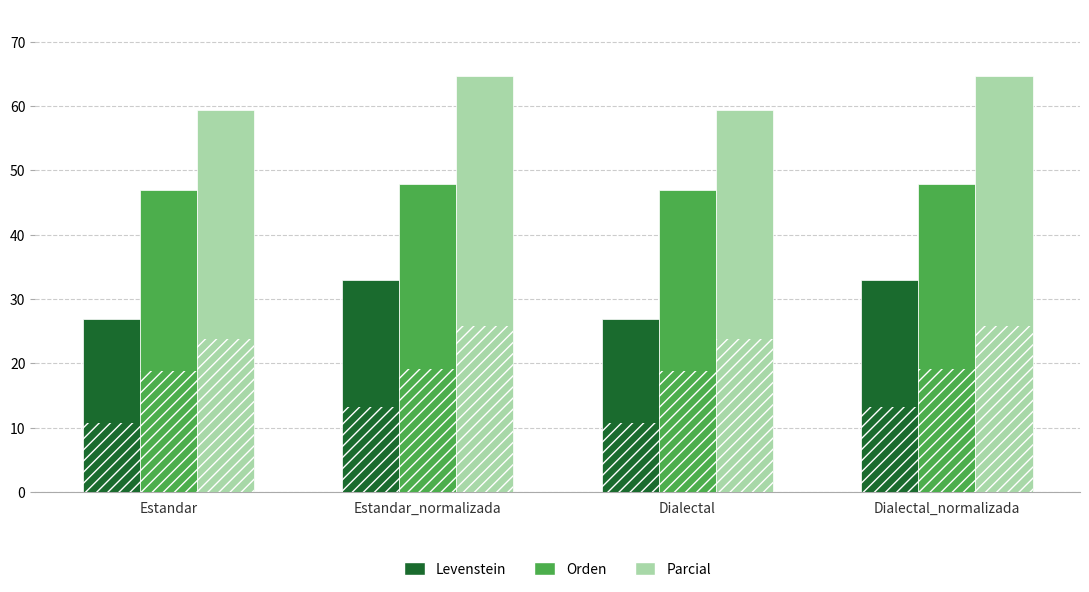

What are all the series names shown in the legend?

Levenstein, Orden, Parcial